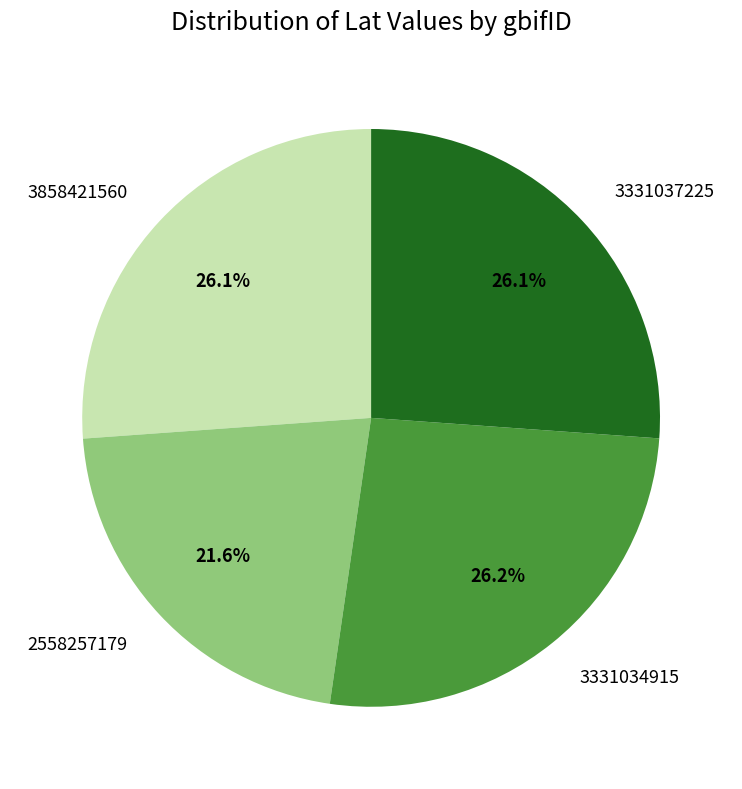

Is there a majority slice in this chart?

No